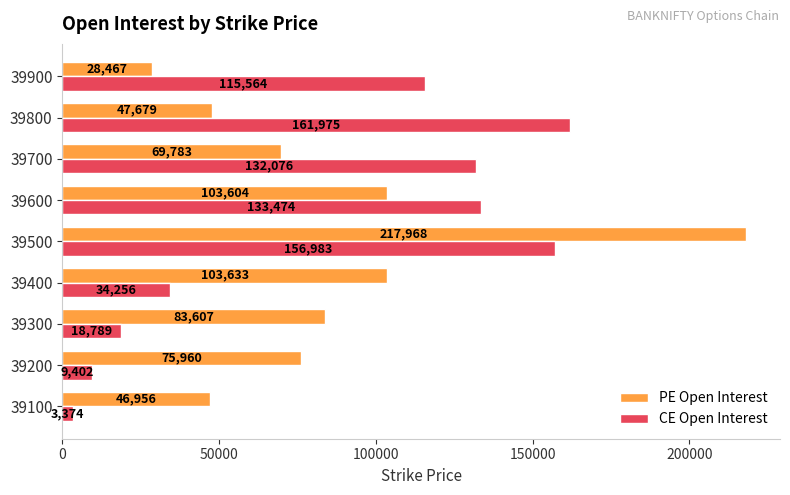

What is the difference between the highest and lowest values at 39500?

60985